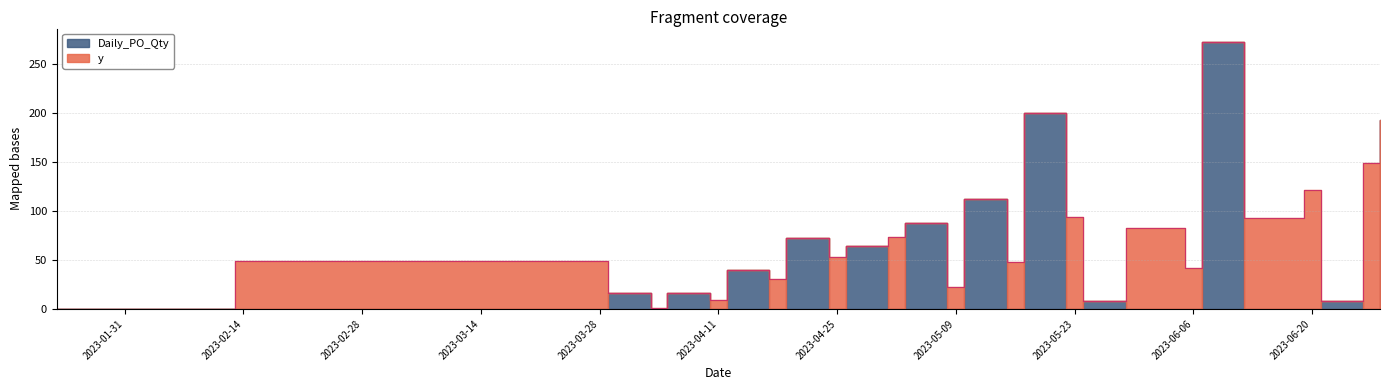

Which series has the widest spread of values?

Daily_PO_Qty